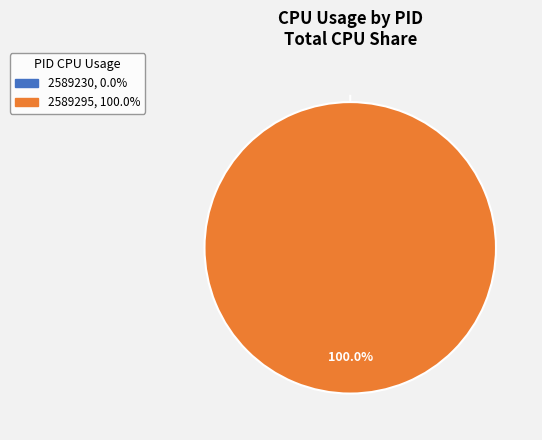

Combined, do 2589295 and 2589230 account for over 50%?

Yes